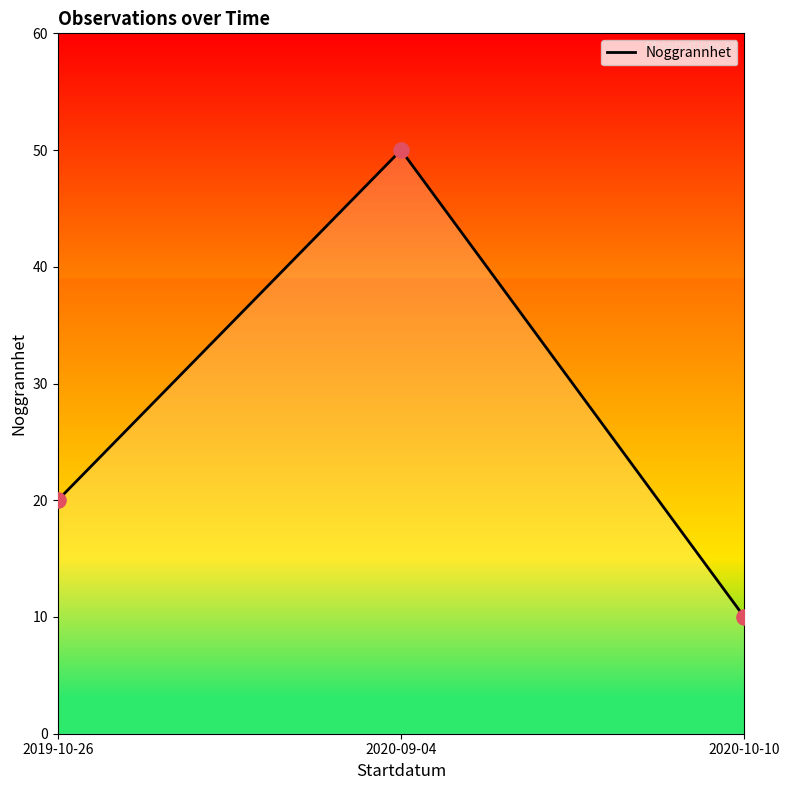

Which has a higher value, 2020-10-10 or 2020-09-04?

2020-09-04